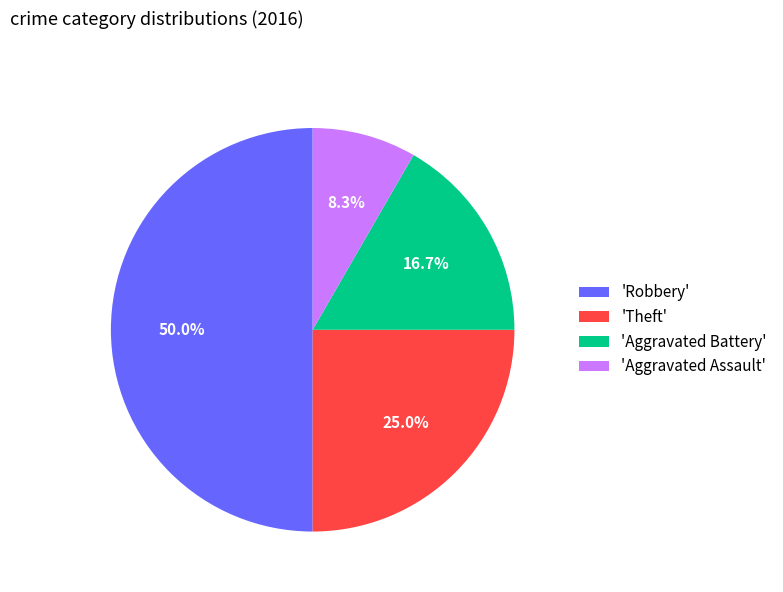

Between 'Aggravated Assault' and 'Robbery', which is larger?

'Robbery'